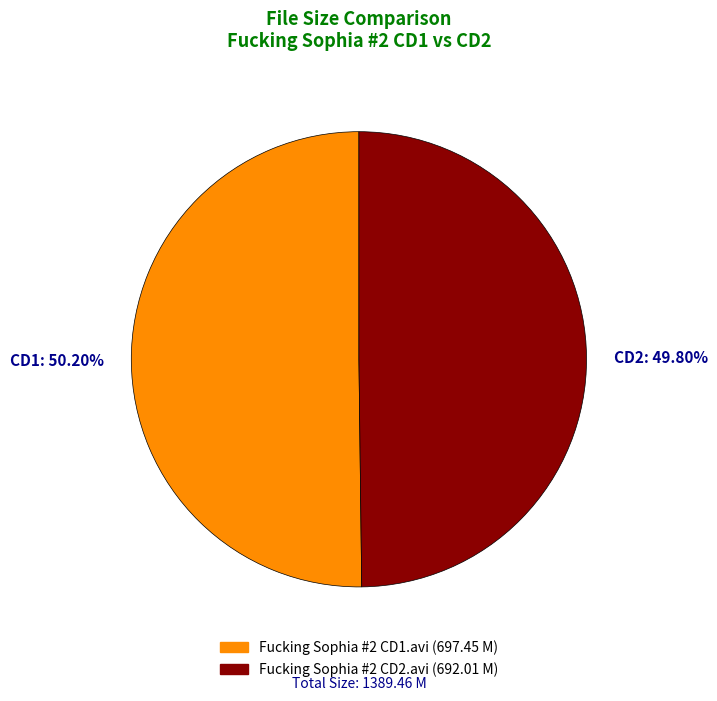

What is the ratio of the value at CD2: 49.80% to the value at CD1: 50.20%?

1.0